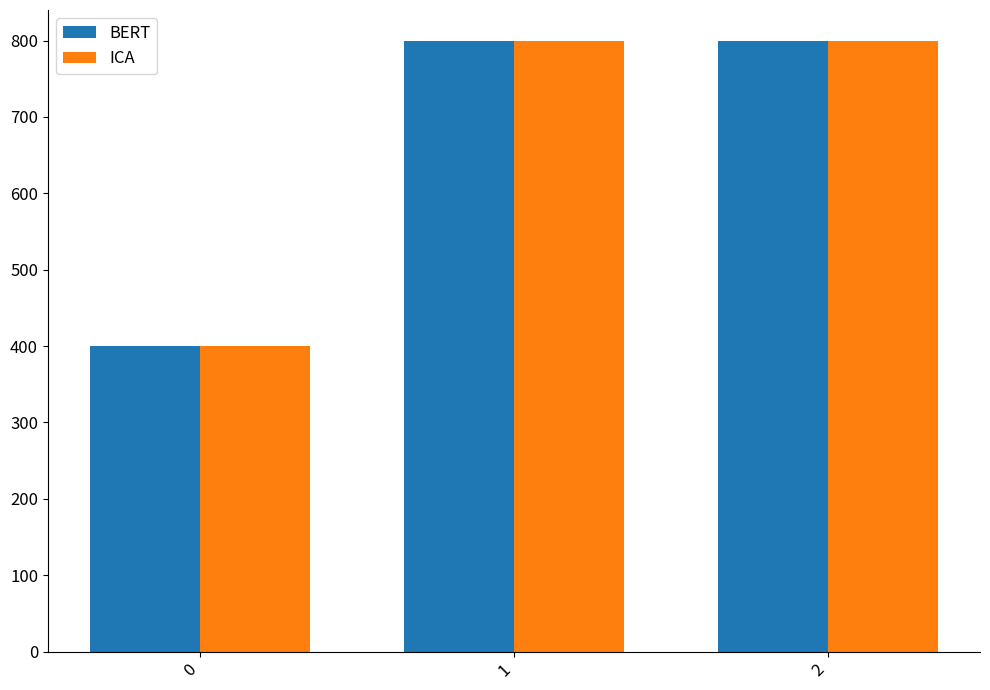

What is the value of the ICA bar at the 3rd from the left?

800